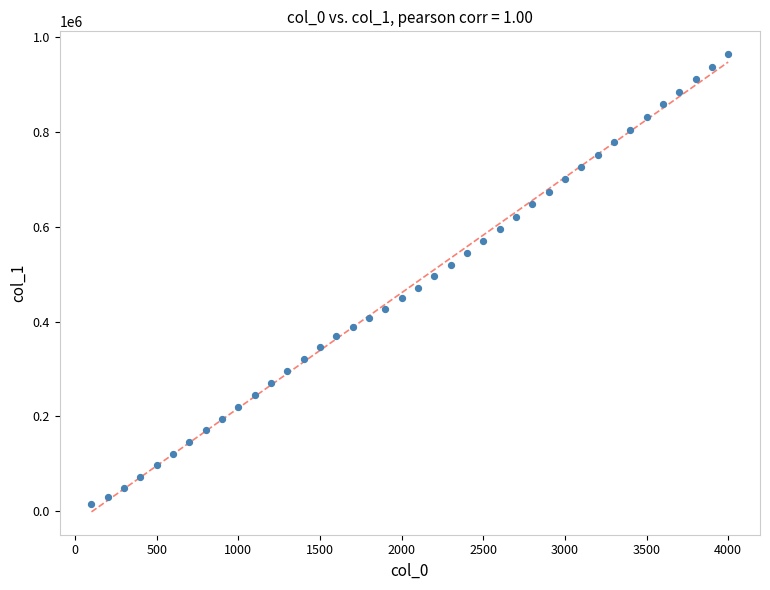

What is the range of Y values (max minus min)?

948801